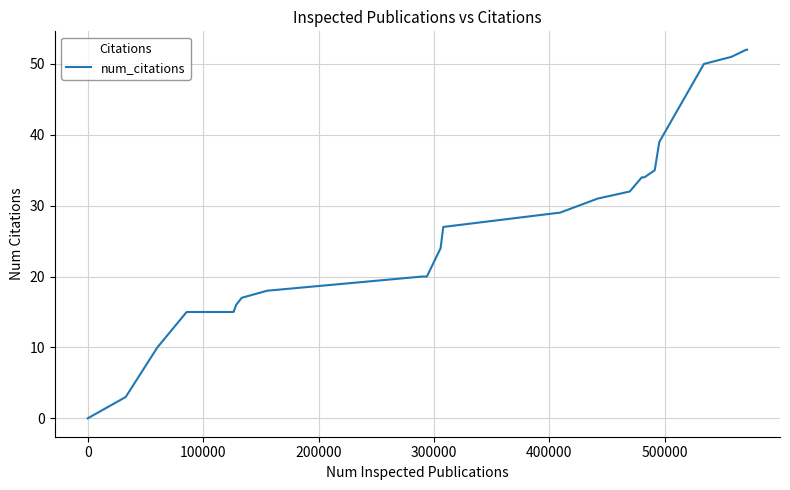

What is the greatest value displayed?

52